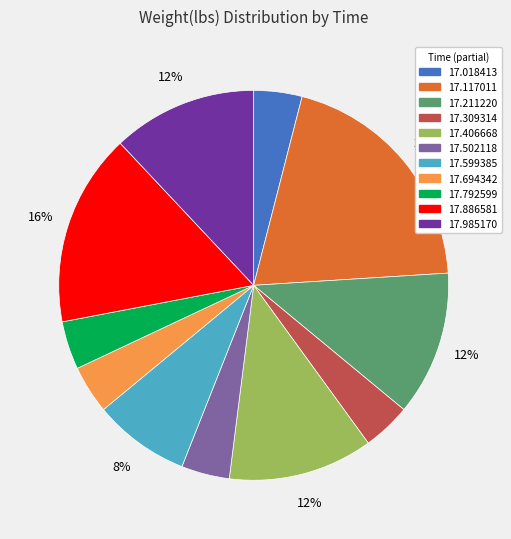

Is there any slice that represents more than half of the pie?

No